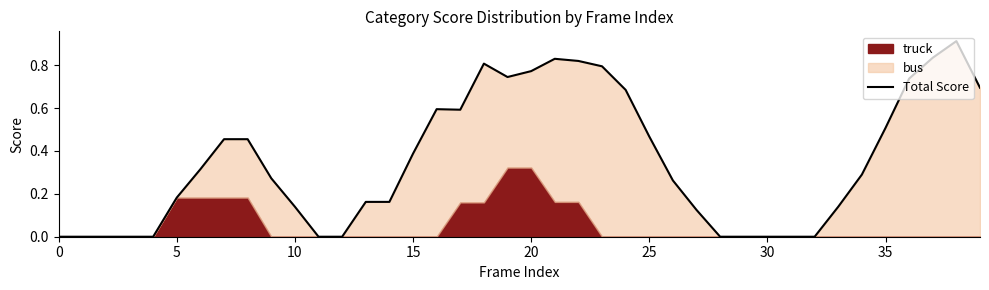

At which category does the data reach its first local valley?

17